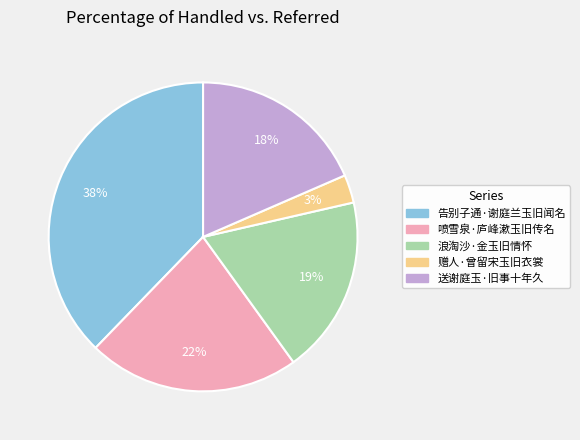

True or false: 喷雪泉·庐峰漱玉旧传名 accounts for 32% of the total.

False